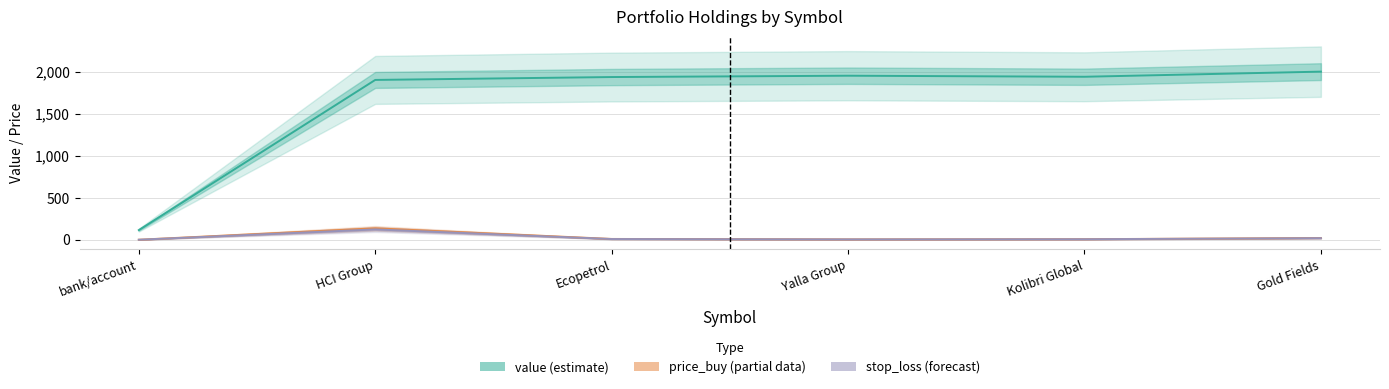

What is the approximate value of price_buy at bank/account?

1.0